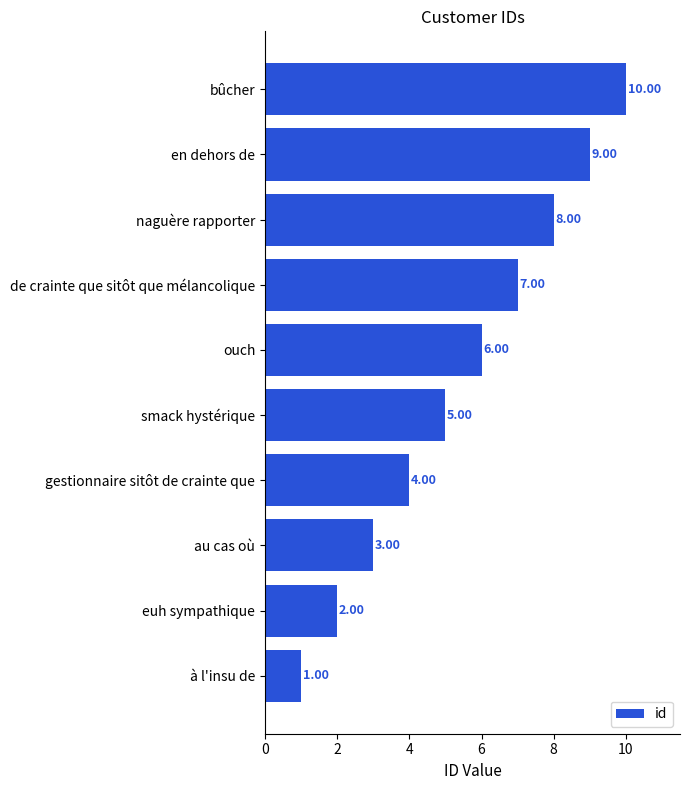

Are the bars grouped side by side (vs. stacked)?

No